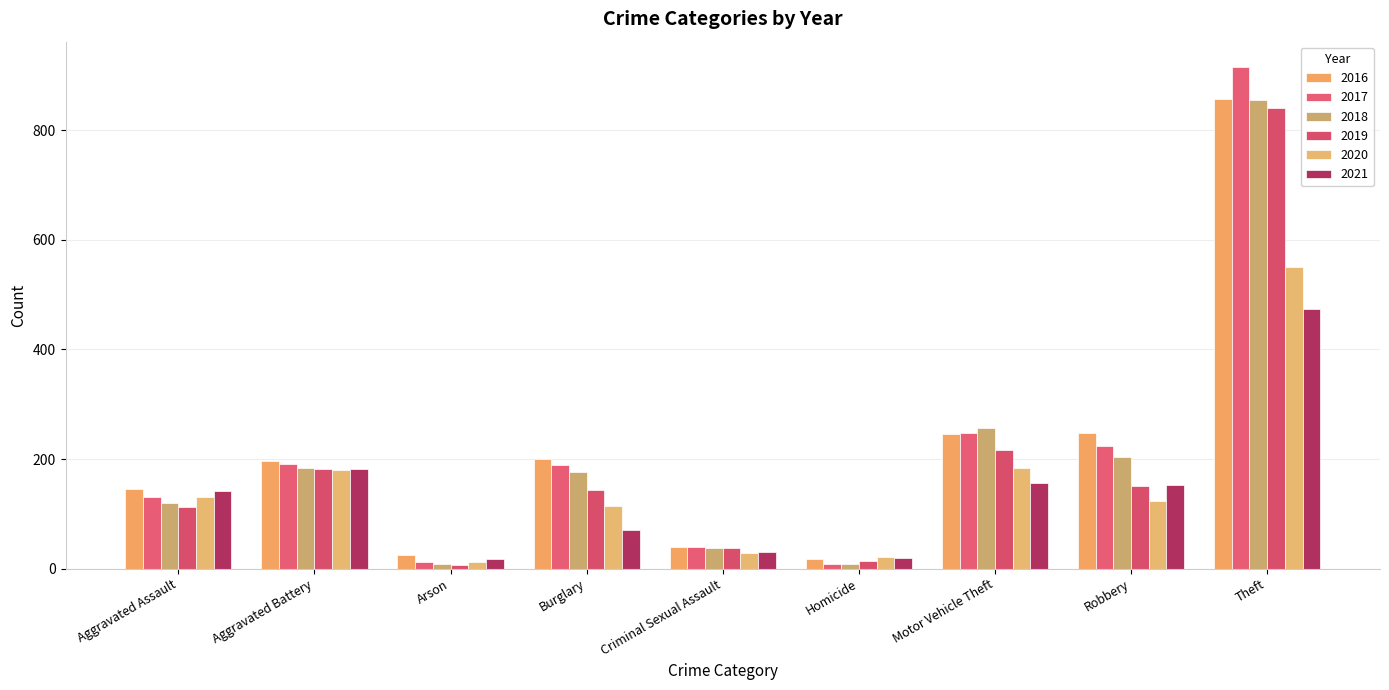

Read the 2018 value at Homicide.

8